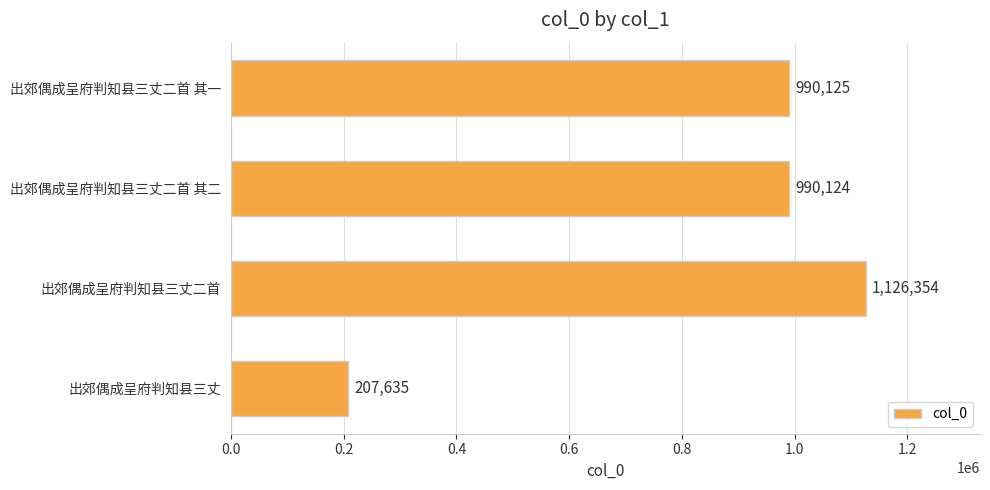

What is the difference between the second highest and second lowest values?

1